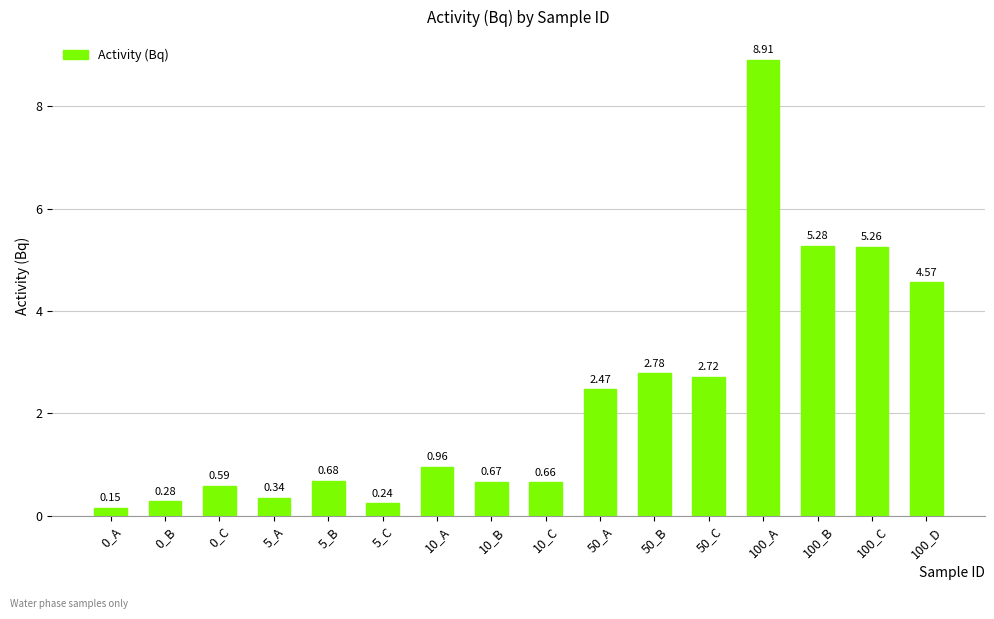

What is the label of the 2nd bar from the right?

100_C